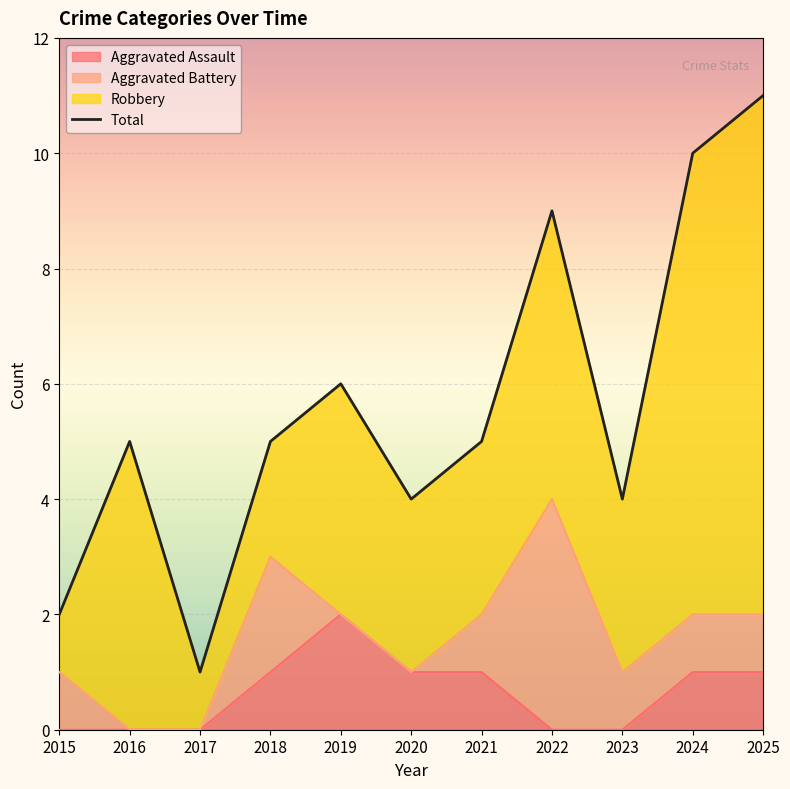

At which category does Total reach its first local peak?

2016